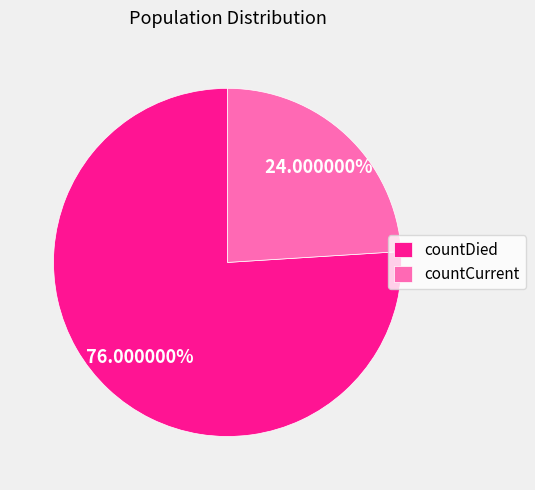

To the nearest percent, what is the average slice percentage?

50%